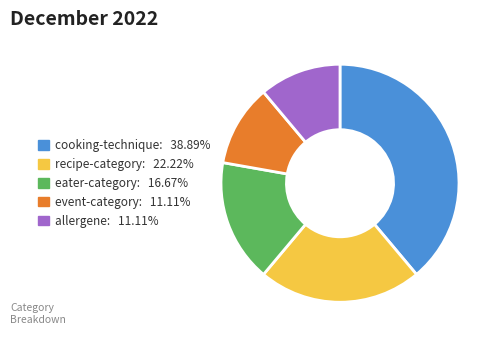

How many slices are in this pie chart?

5